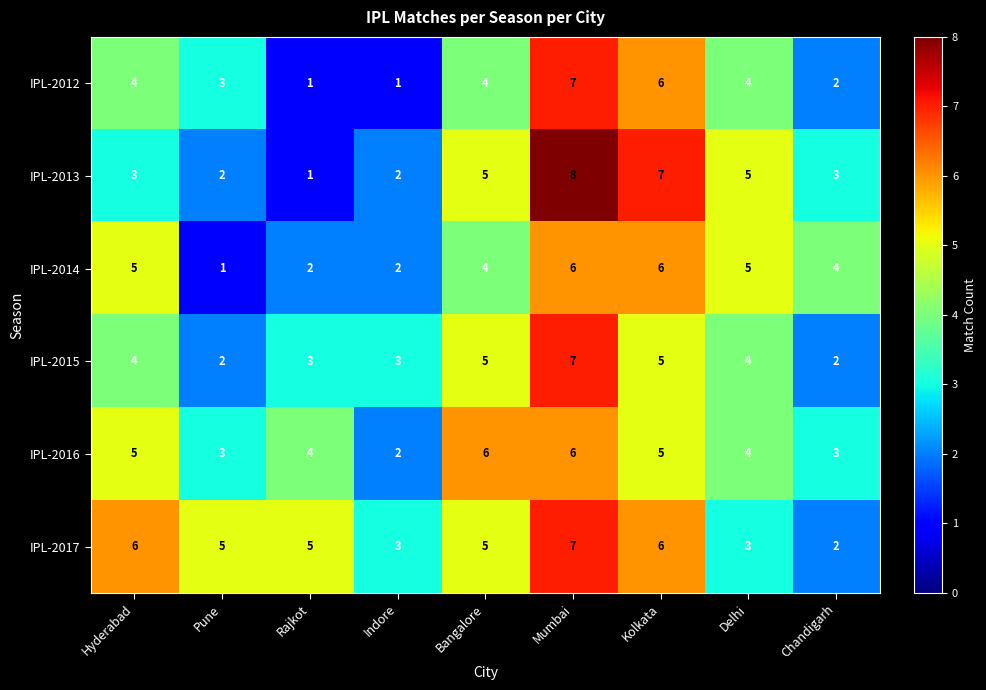

At which label does IPL-2013 reach its peak?

Mumbai